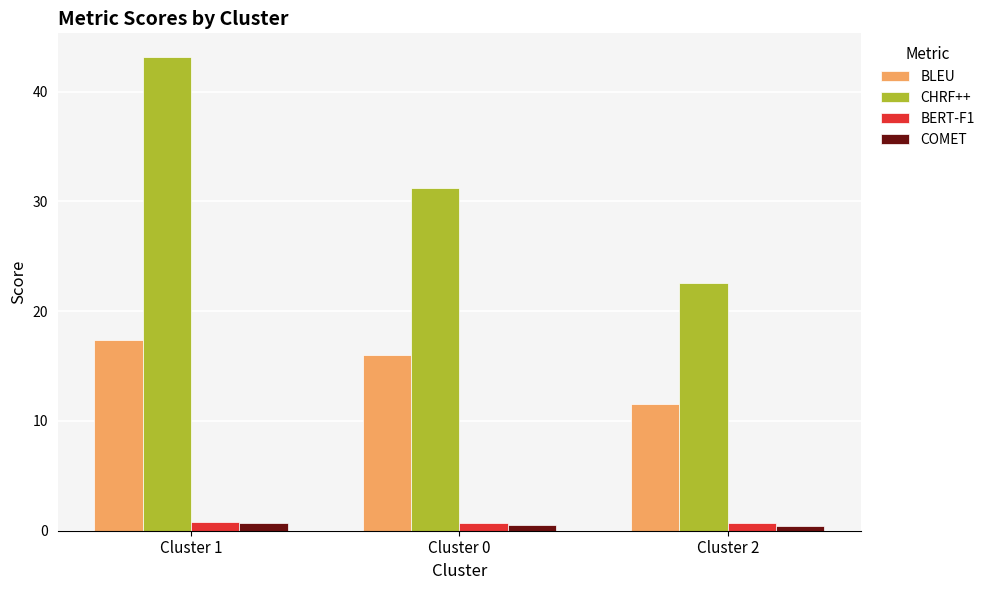

How many categories are shown in the chart?

3